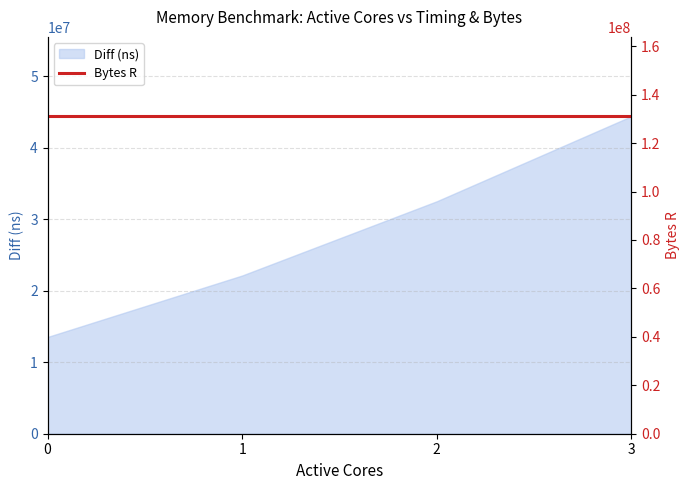

What is the value of the 2nd point from the left?

22128101